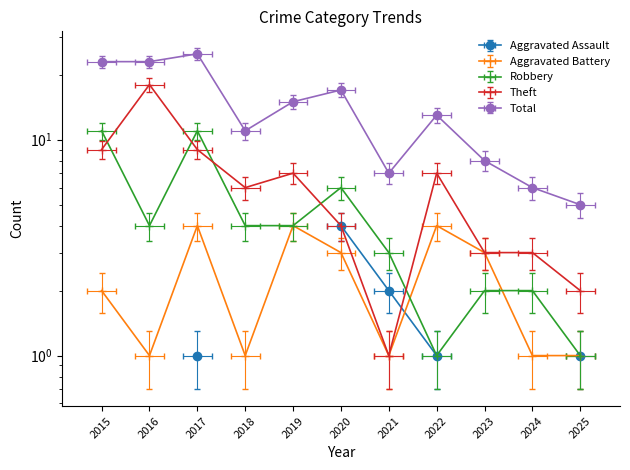

List the labels in order of Total value, smallest first.

2025, 2024, 2021, 2023, 2018, 2022, 2019, 2020, 2015, 2016, 2017